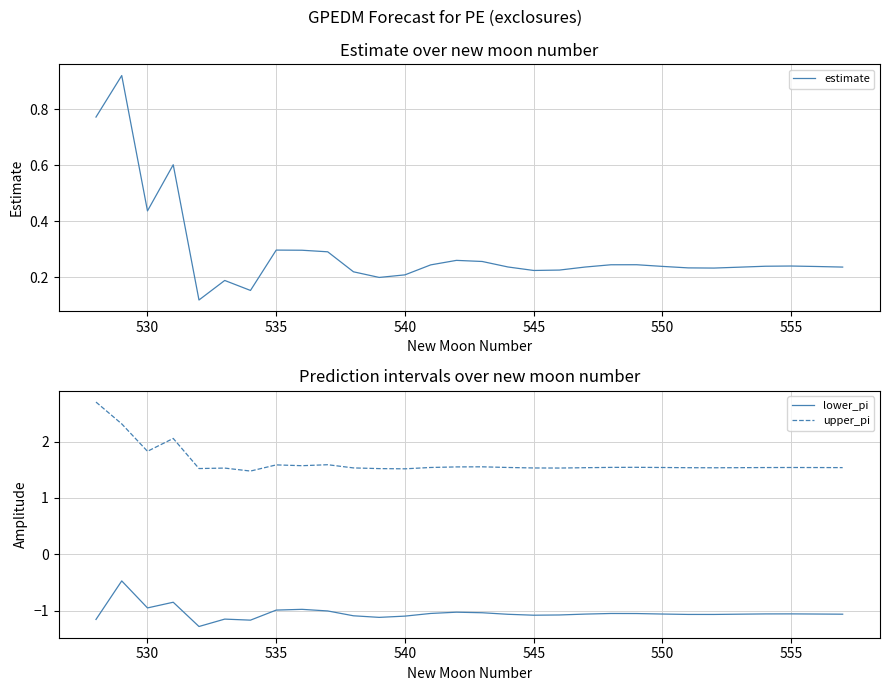

What is the maximum value for upper_pi?

2.7